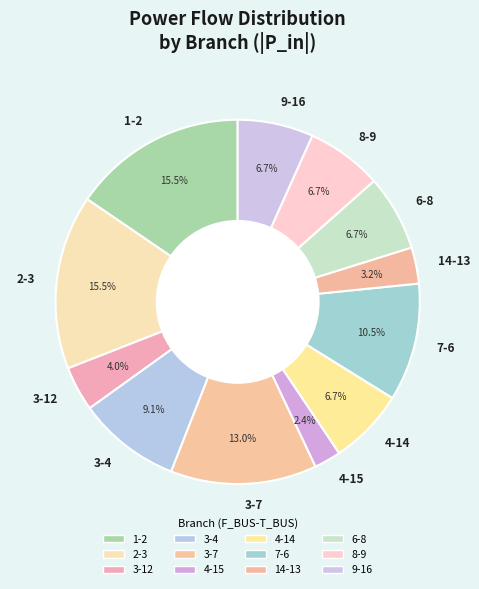

Is it true that 4-15 is 15% of the pie?

False